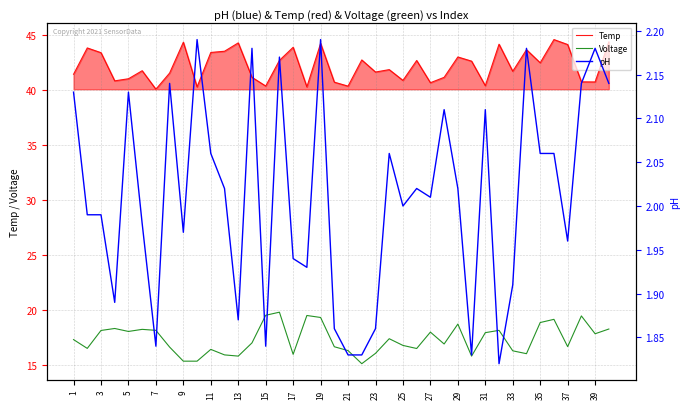

Reading left to right, what are all the values shown in this chart?

Temp: 41.5	43.9	43.4	40.9	41.0	41.8	40.1	41.6	44.4	40.3	43.4	43.5	44.3	41.2	40.4	42.7	43.9	40.3	44.3	40.7	40.4	42.8	41.7	41.9	40.9	42.7	40.7	41.2	43.0	42.6	40.4	44.2	41.7	43.7	42.5	44.6	44.2	40.8	40.8	44.4
Voltage: 17.4	16.6	18.2	18.4	18.1	18.3	18.2	16.7	15.4	15.4	16.5	16.0	15.8	17.1	19.6	19.8	16.0	19.5	19.4	16.7	16.4	15.2	16.1	17.4	16.8	16.5	18.0	16.9	18.8	15.8	18.0	18.2	16.3	16.1	18.9	19.2	16.7	19.5	17.9	18.3
pH: 2.1	2.0	2.0	1.9	2.1	2.0	1.8	2.1	2.0	2.2	2.1	2.0	1.9	2.2	1.8	2.2	1.9	1.9	2.2	1.9	1.8	1.8	1.9	2.1	2.0	2.0	2.0	2.1	2.0	1.8	2.1	1.8	1.9	2.2	2.1	2.1	2.0	2.1	2.2	2.1